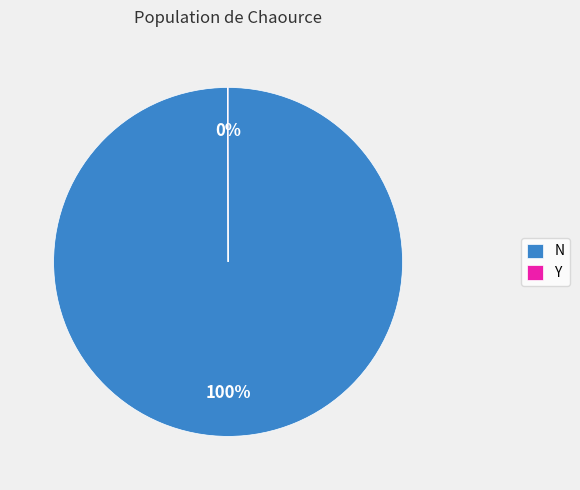

What is the majority slice?

N